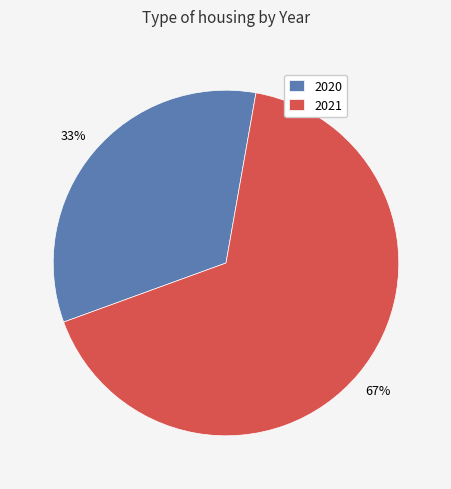

The 2020 slice represents 44% of the pie. True or false?

False